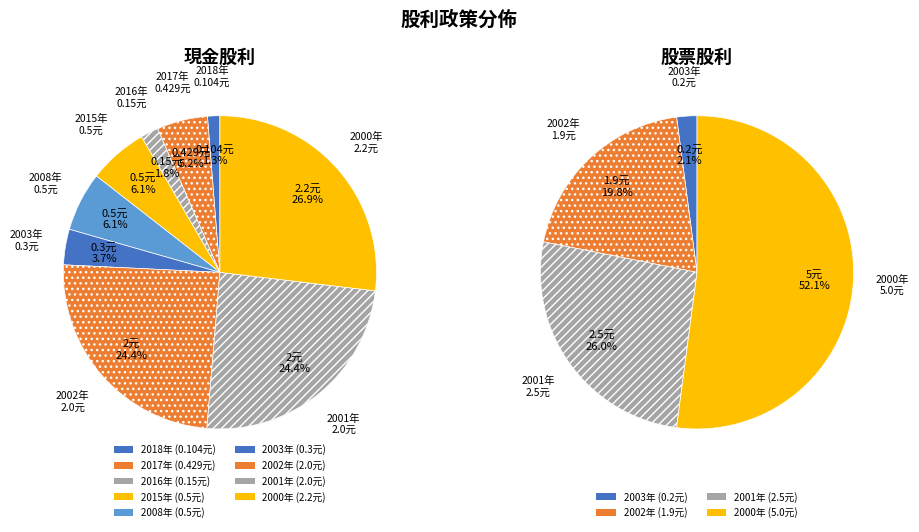

Combined, do 2000 and 2010 account for over 50%?

No